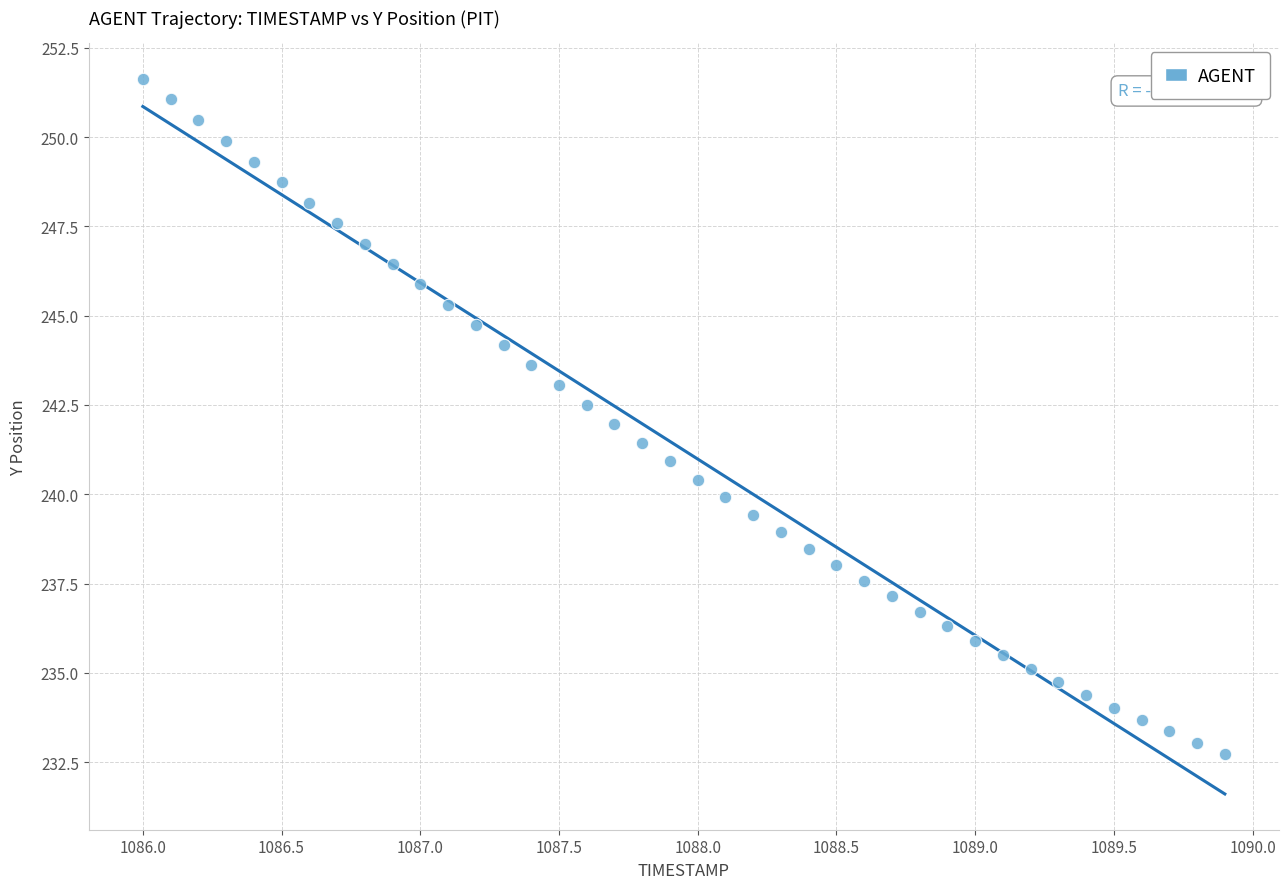

What is the range of Y values (max minus min)?

18.9